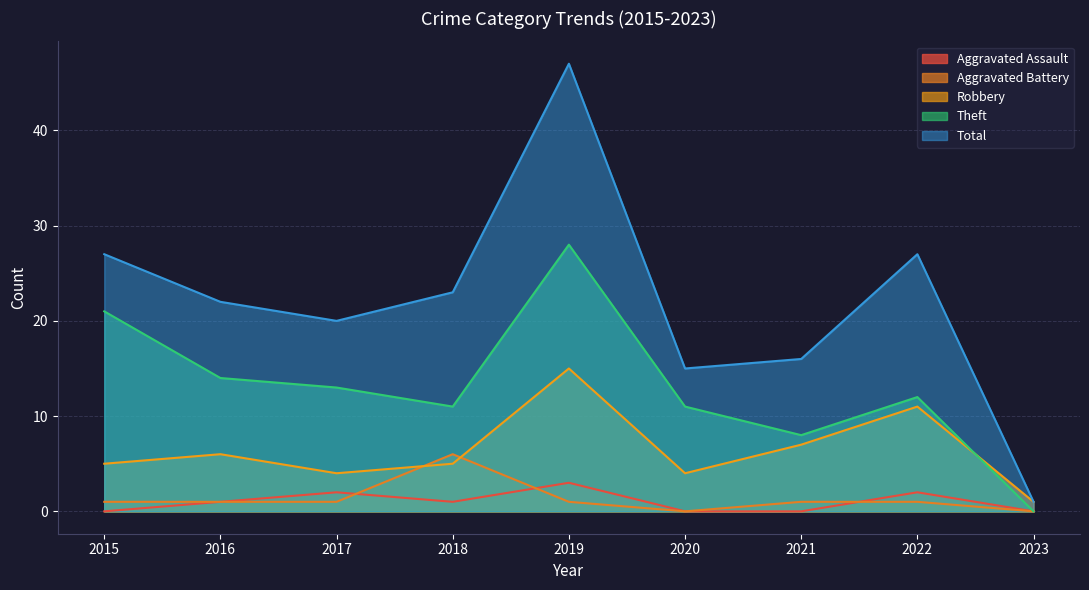

What is the difference between the second highest and second lowest values in the Robbery series?

7